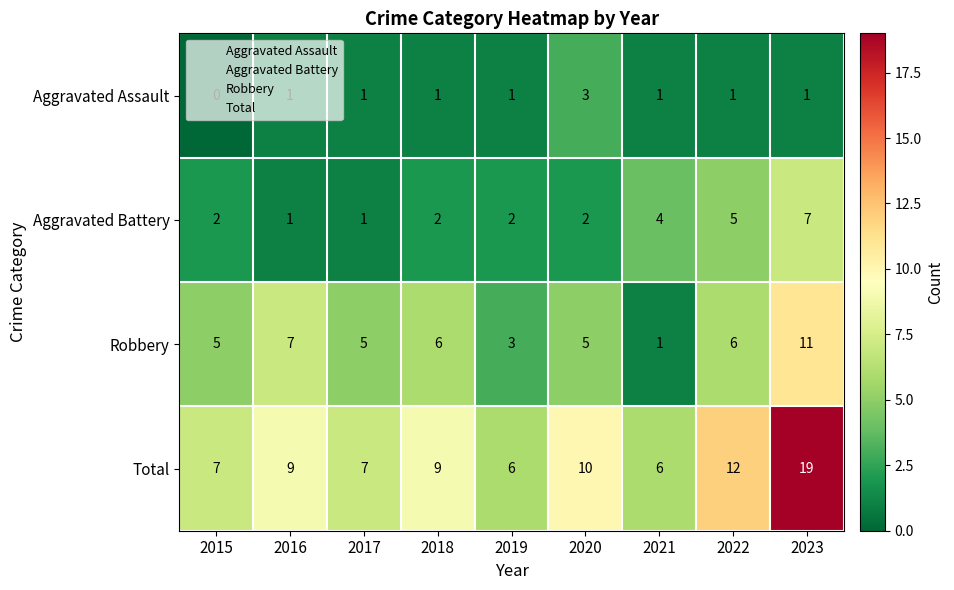

Which series has the largest total across all categories?

Total